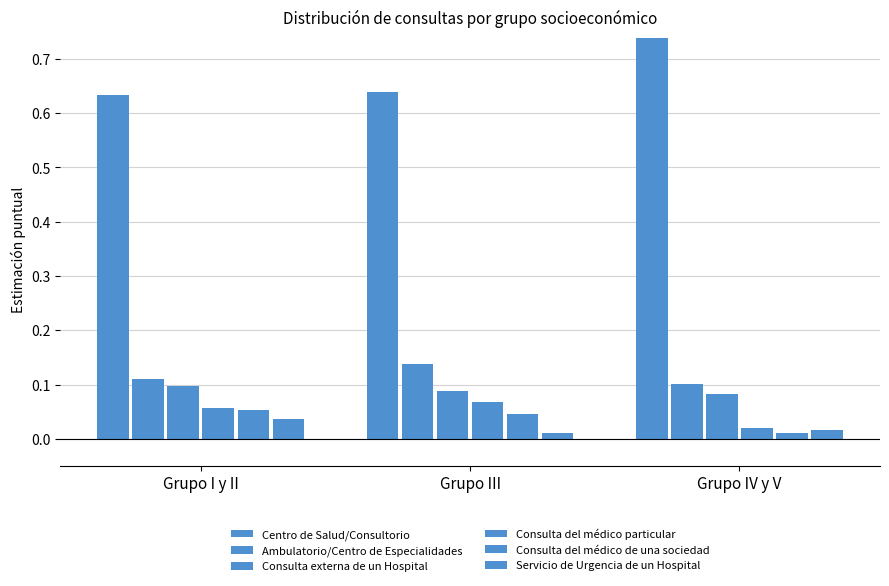

Where is Consulta externa de un Hospital nearest to the value 0?

Grupo IV y V